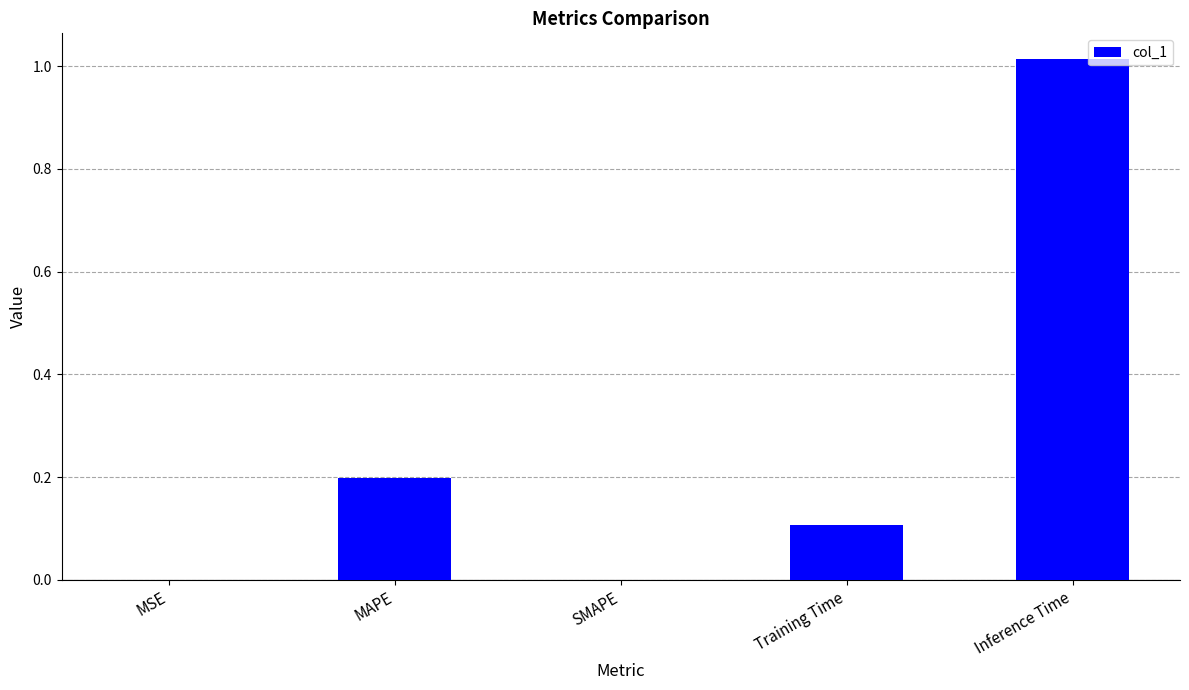

What is the sum of all values?

1.3